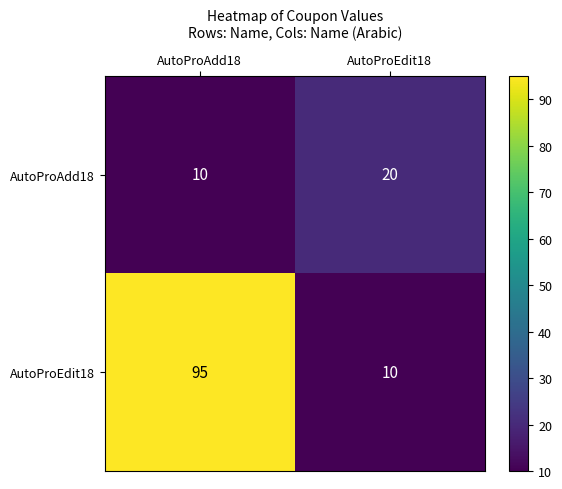

Reading left to right, extract all data points from this chart.

AutoProAdd18: AutoProAdd18=10	AutoProEdit18=20
AutoProEdit18: AutoProAdd18=95	AutoProEdit18=10